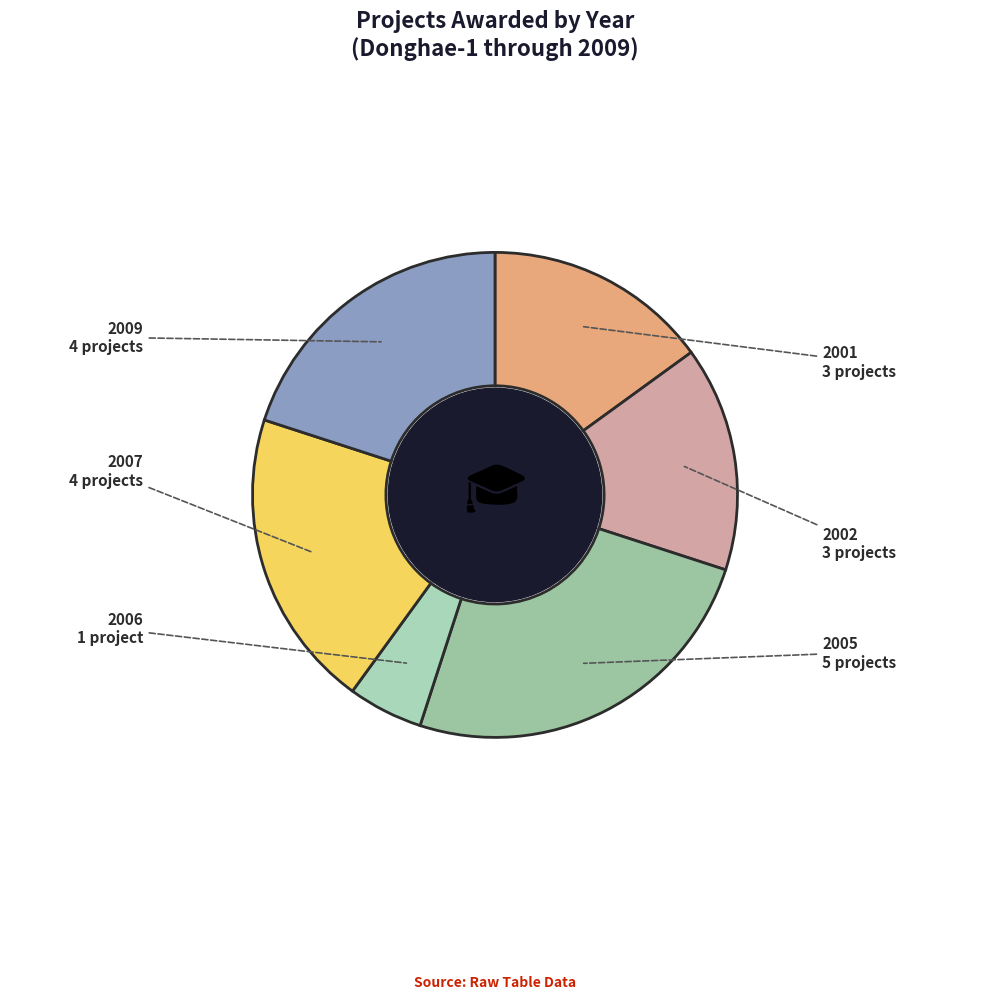

How many slices are in this pie chart?

6